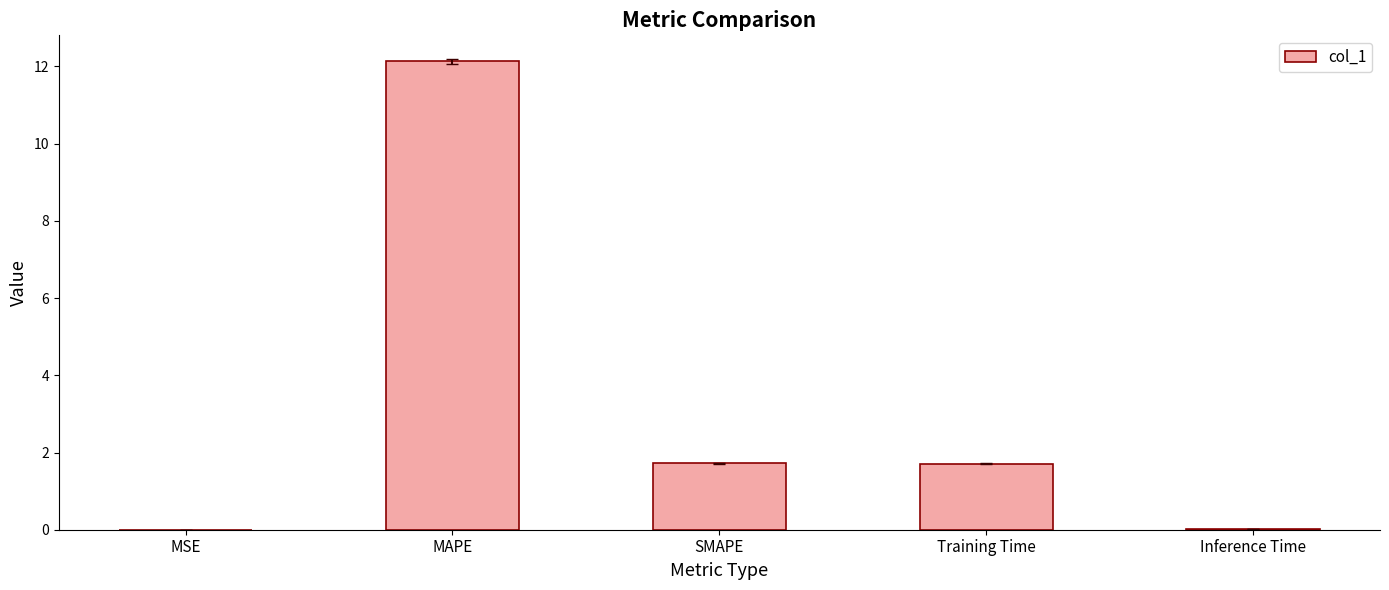

The value at MAPE is 4.5. True or false?

False